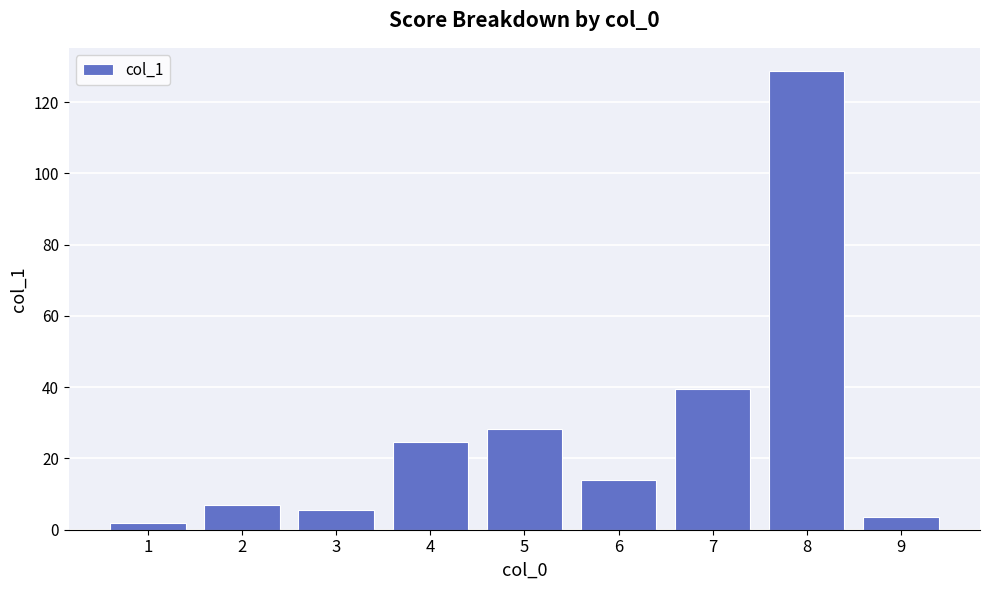

Count the number of data series in this chart.

1